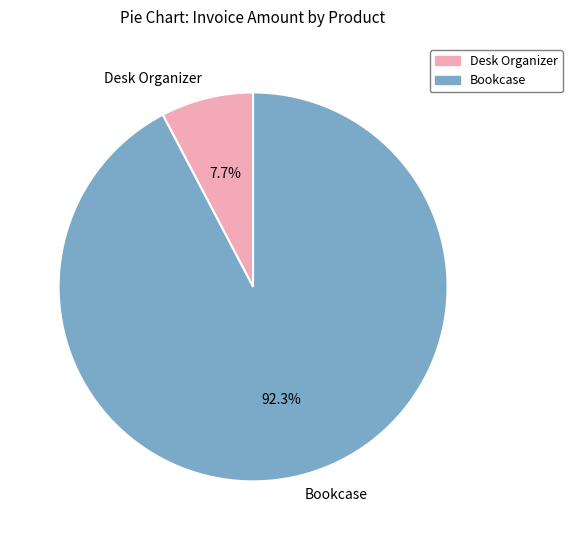

Count the number of slices in the pie.

2